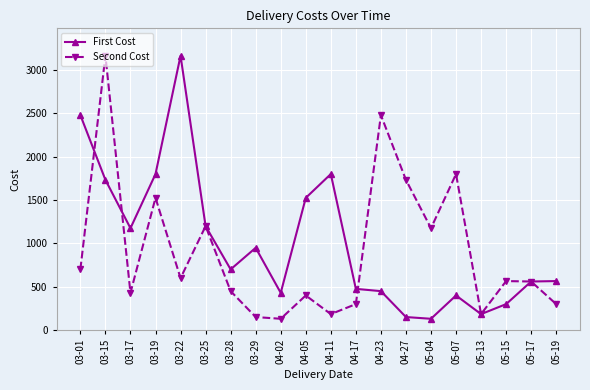

What position from the left is 03-19?

4